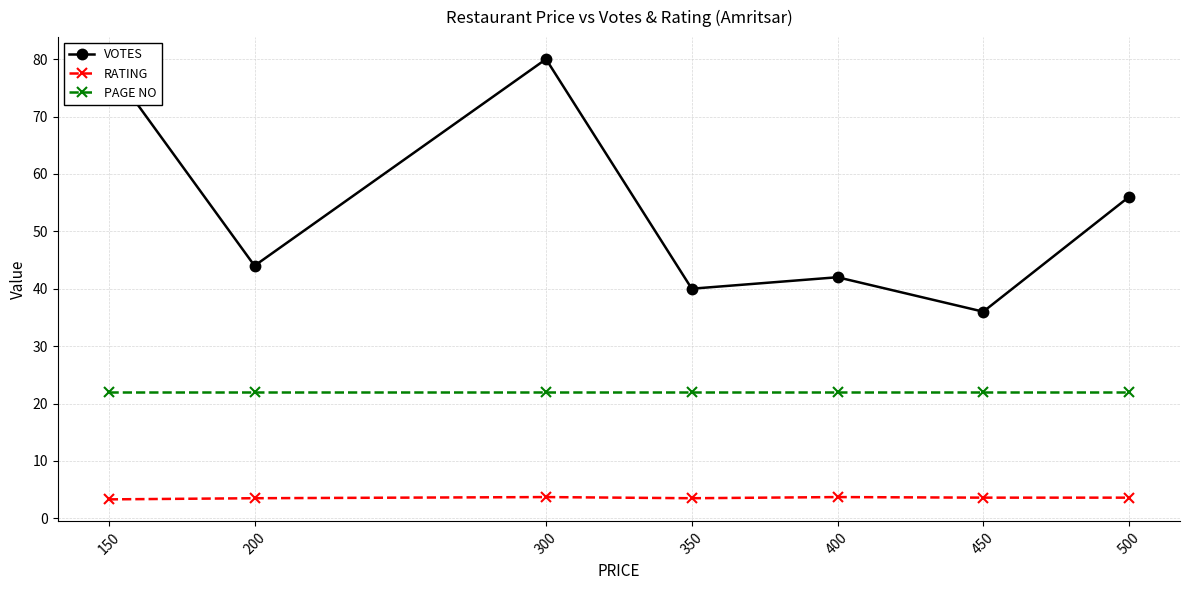

Which series has the largest range (max minus min)?

VOTES